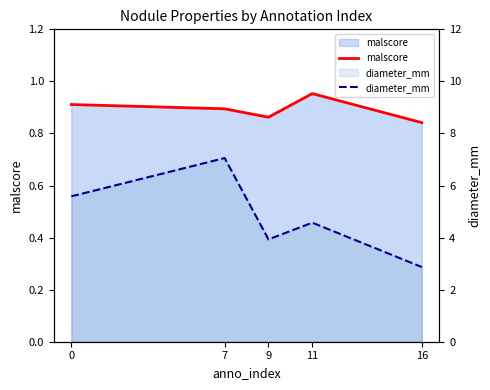

How many interior local peaks does the diameter_mm series have?

2